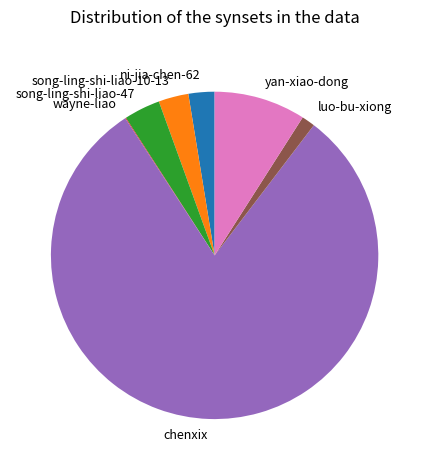

Which category has the biggest portion of the pie?

chenxix